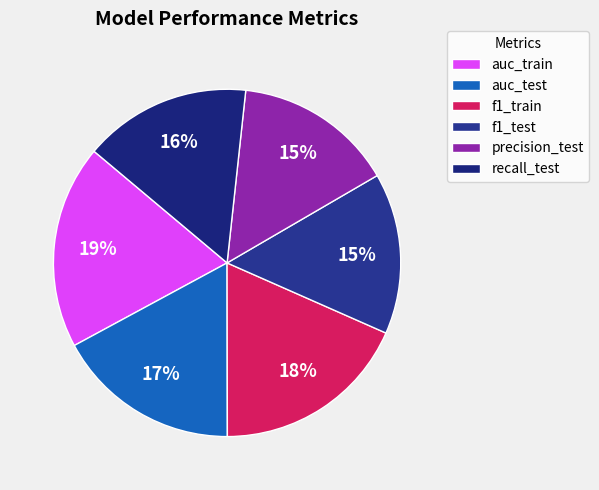

How many slices are in this pie chart?

6